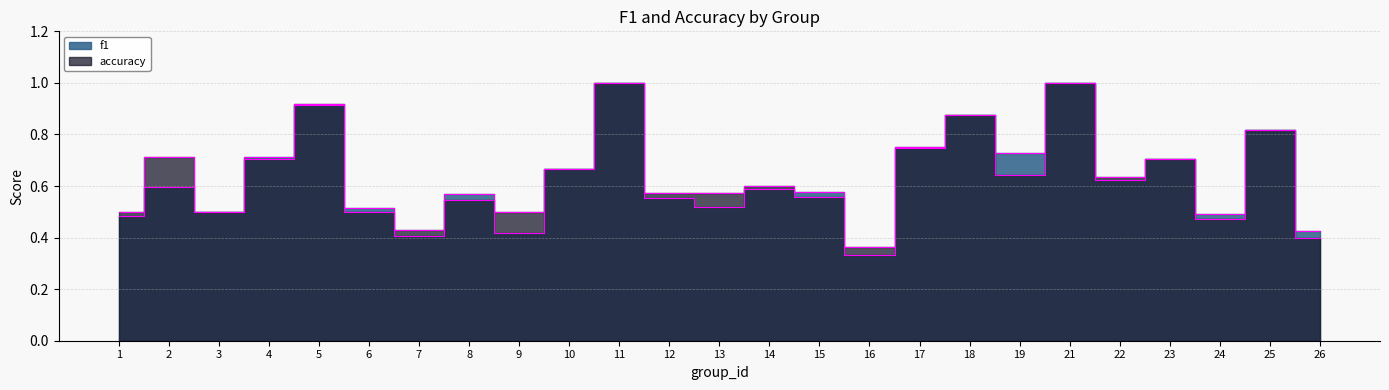

At which category is the sum across all series the highest?

11